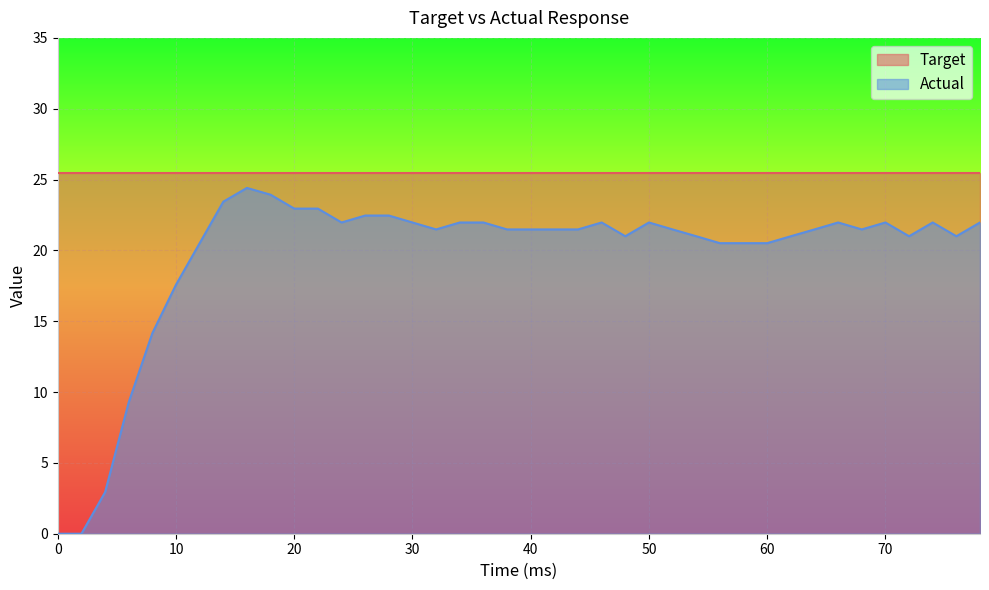

Where does the data first go above 21?

14